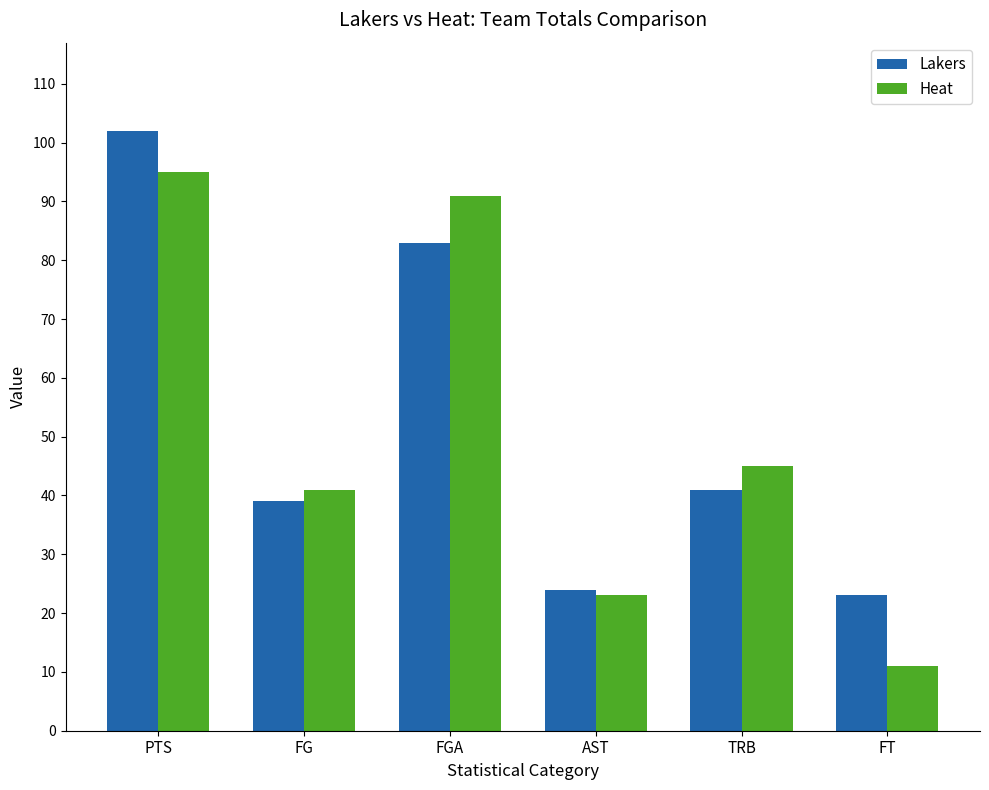

What is the difference between the second highest and minimum values in the Heat series?

80